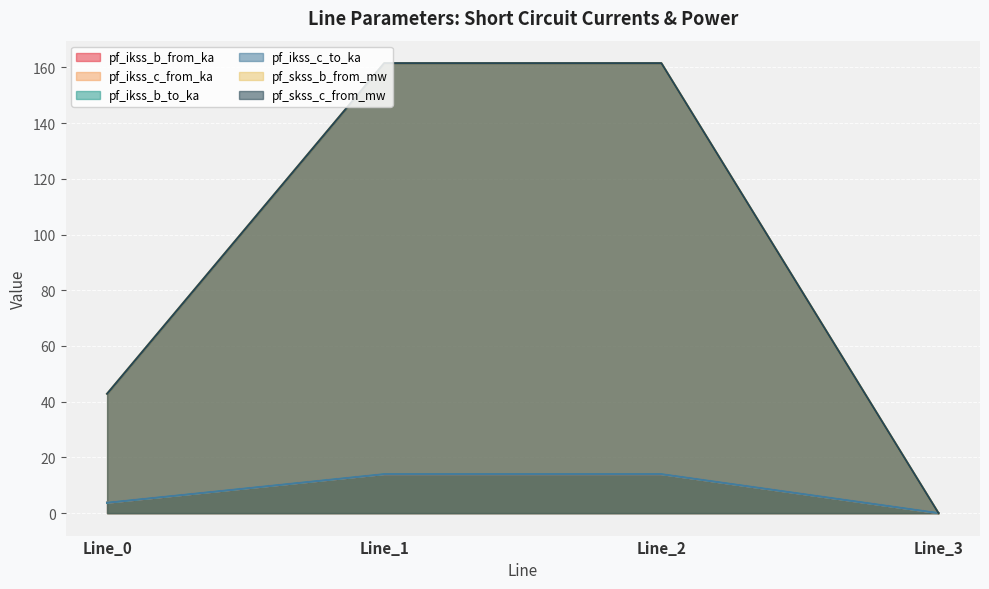

Does the chart display data point markers on the line(s)?

No